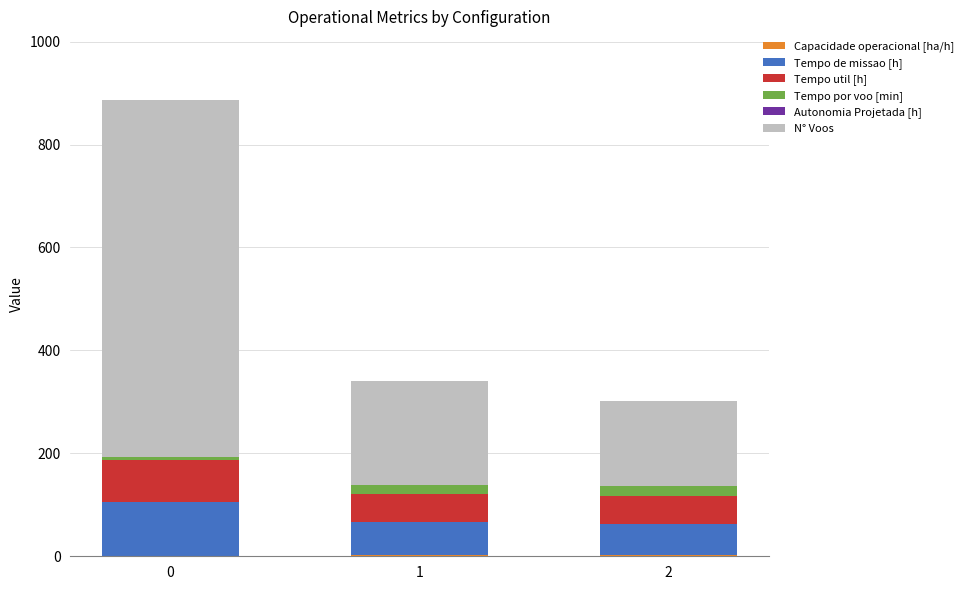

Does the chart contain stacked bars?

Yes